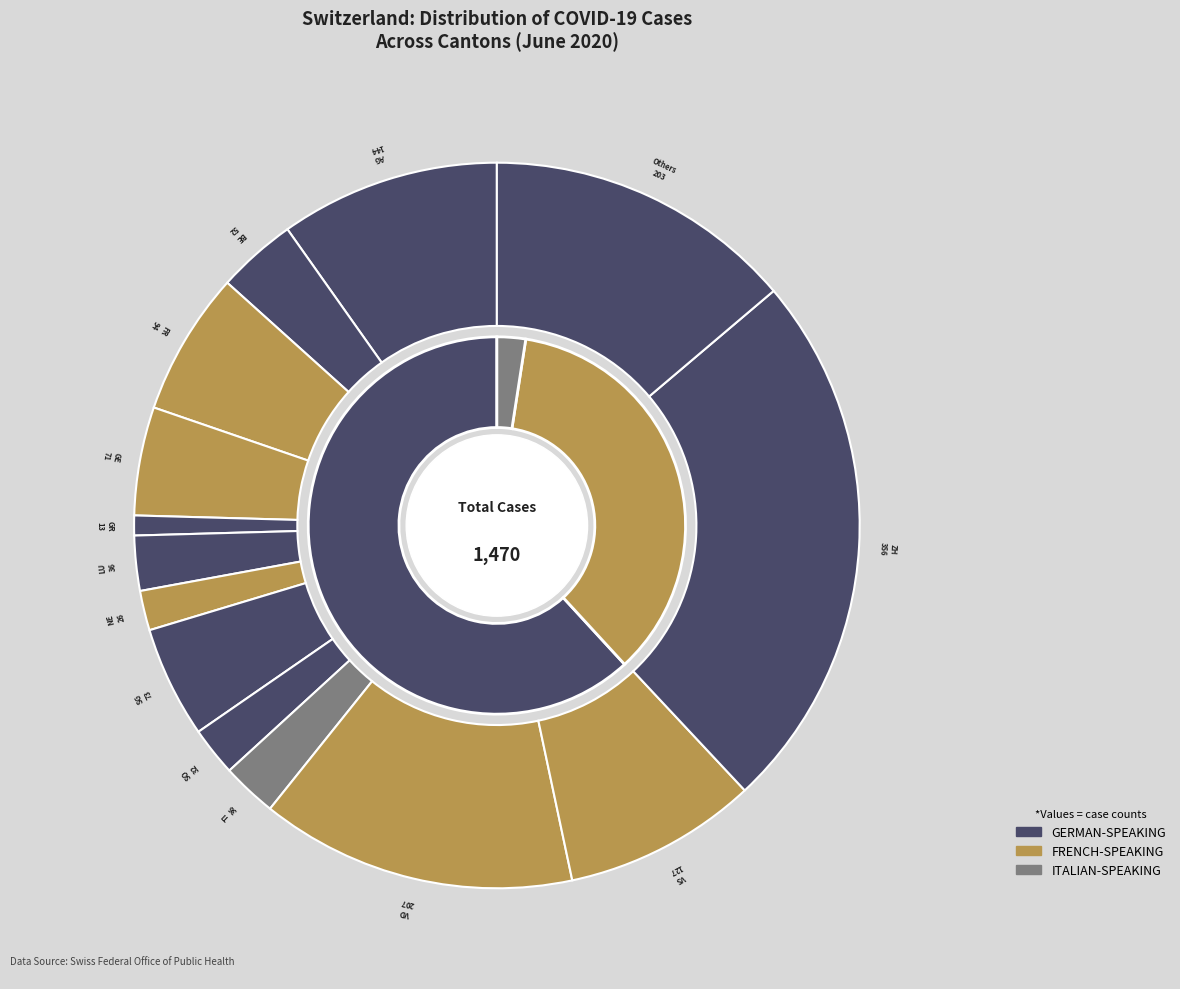

The 2020-06-06 slice represents 11% of the pie. True or false?

False